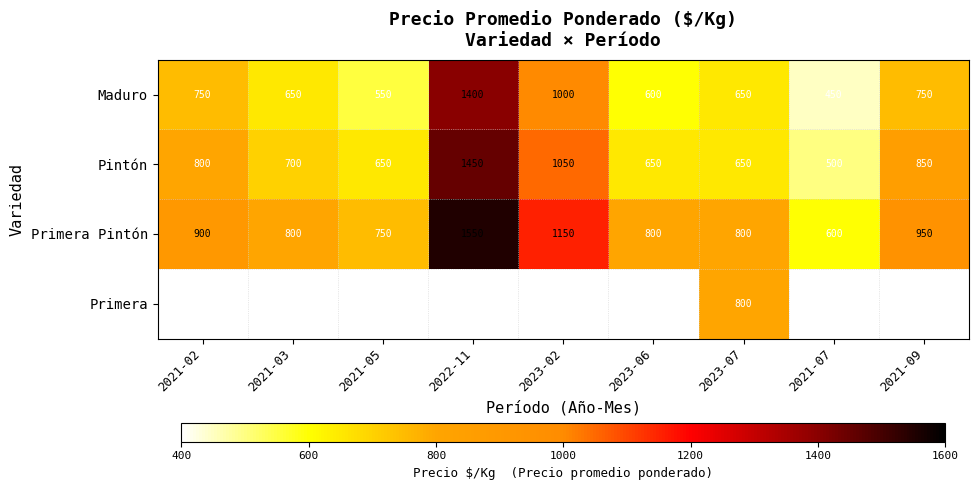

True or false: Primera Pintón has a value of 950 at 2021-09.

True